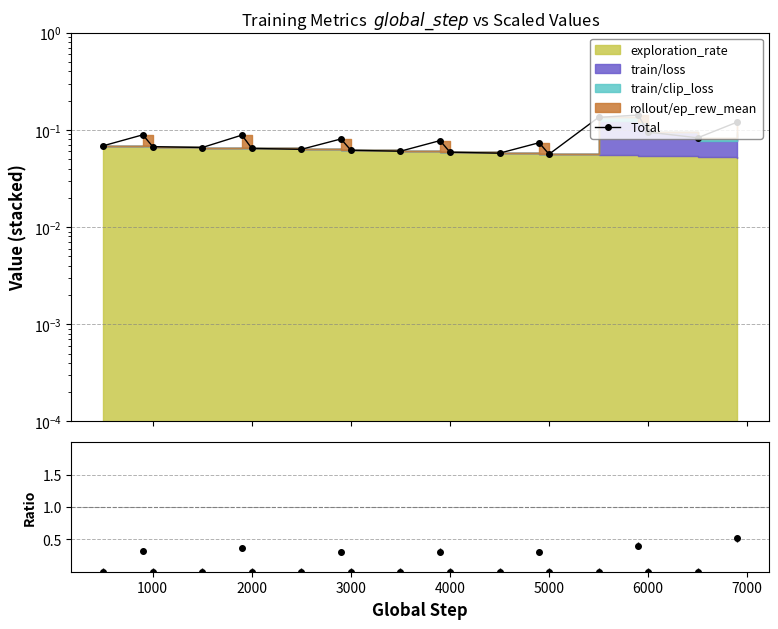

What is the greatest value displayed?

0.1